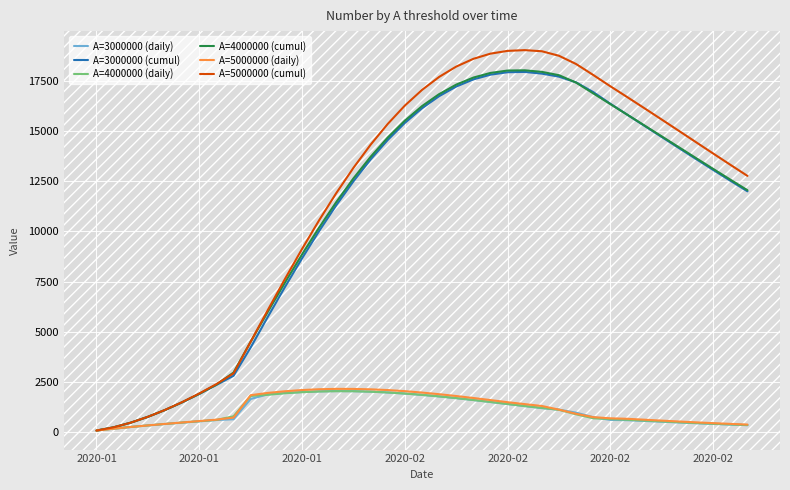

What is the maximum value for A=5000000 (daily)?

2155.5